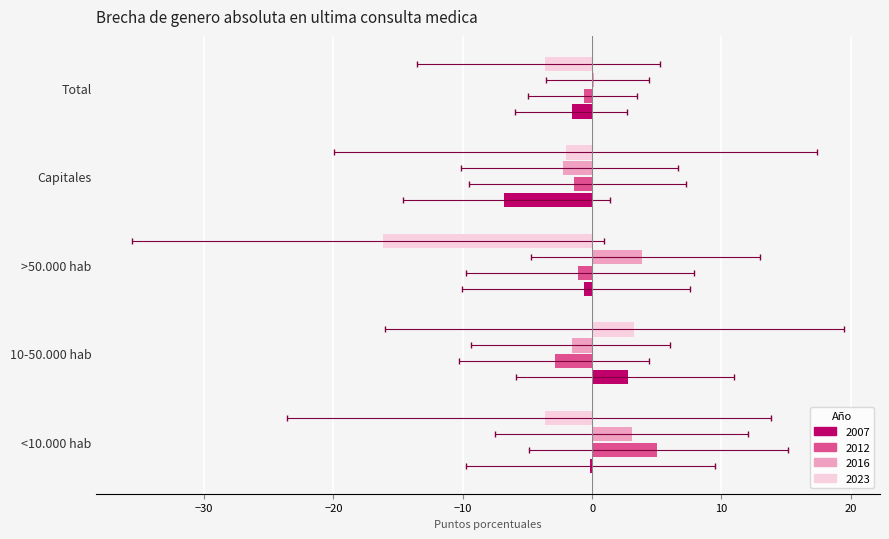

What is the total value across all series at <10.000 hab?

4.2